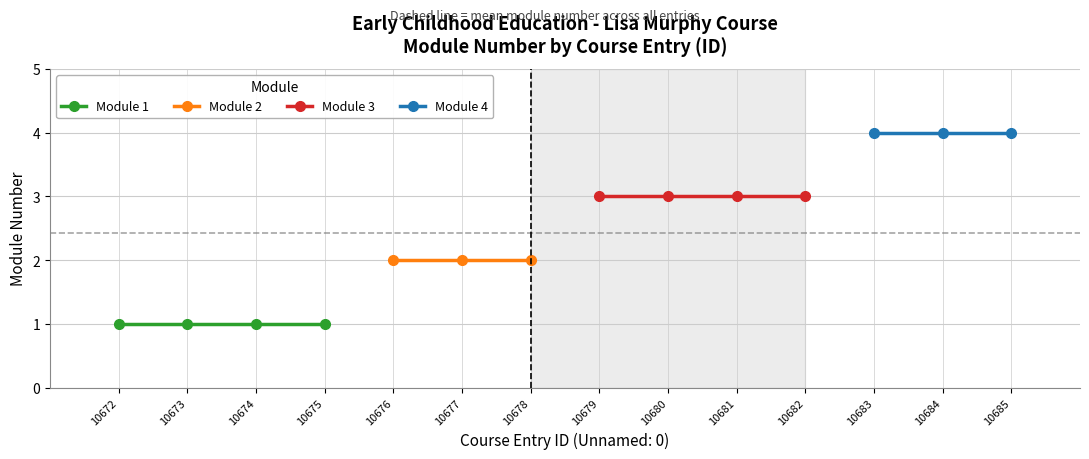

How many data points does each series have?

14